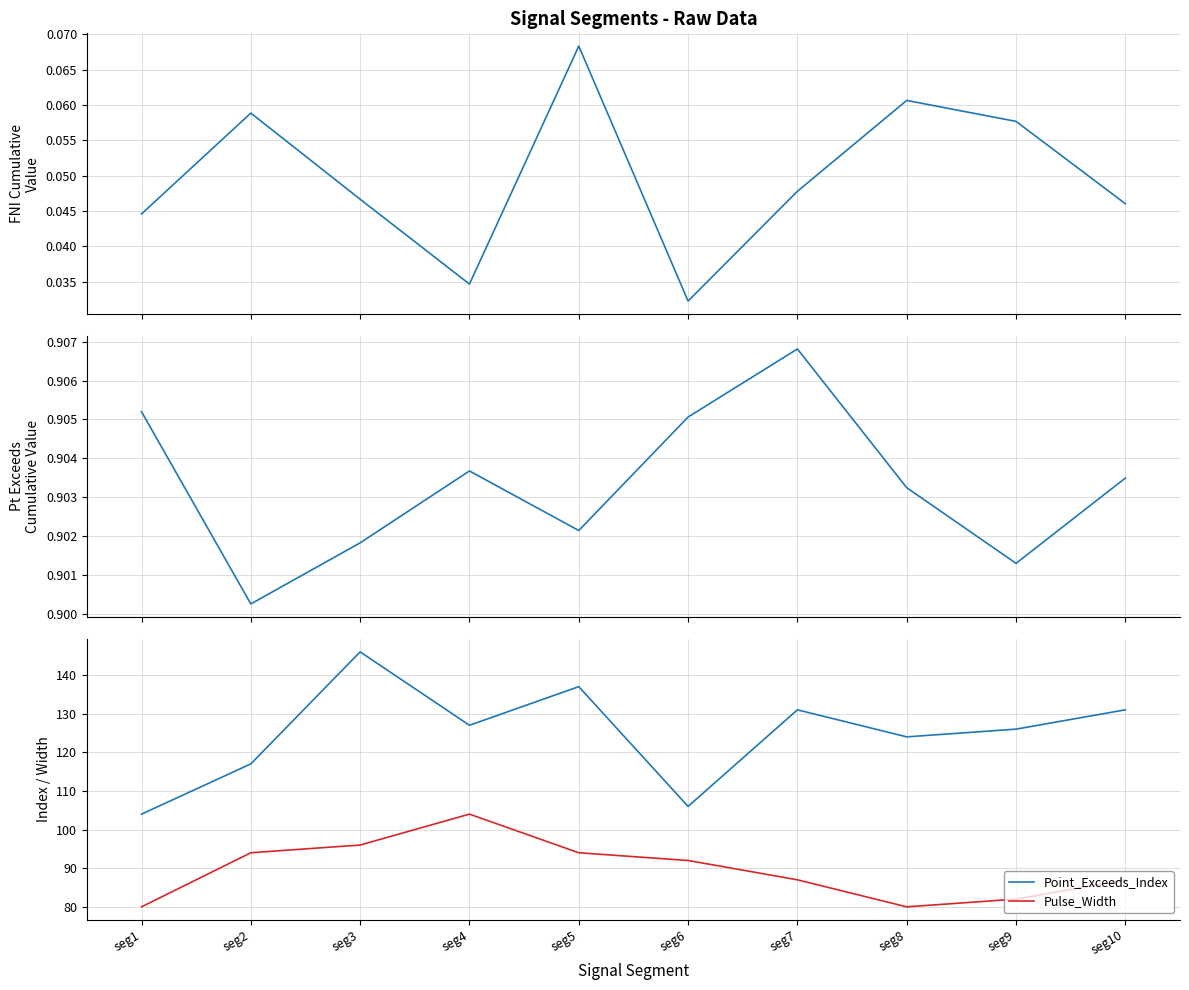

True or false: First_Noticeable_Increase_Cumulative_Value and Point_Exceeds_Index cross at least once.

False